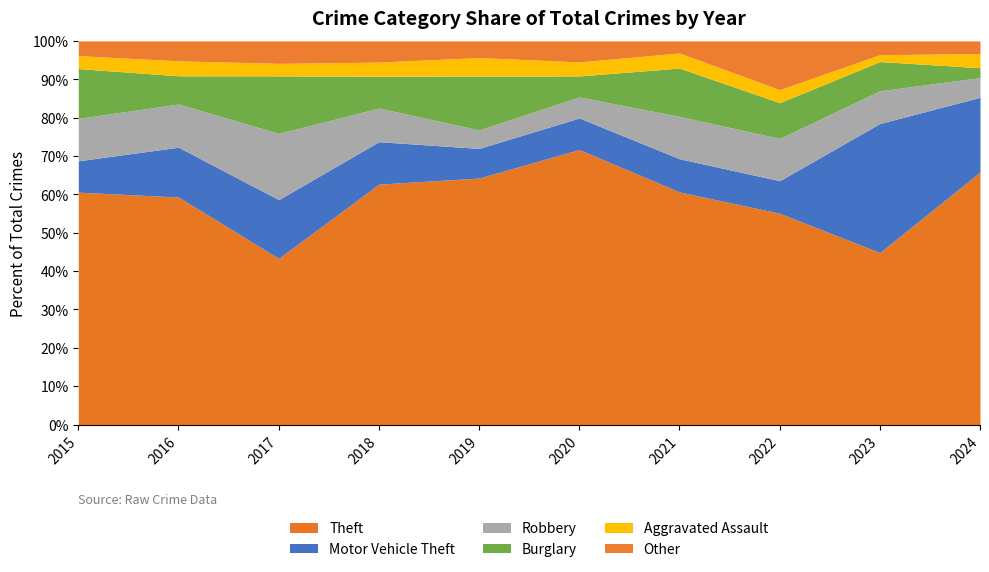

Which series has the largest total across all categories?

Theft